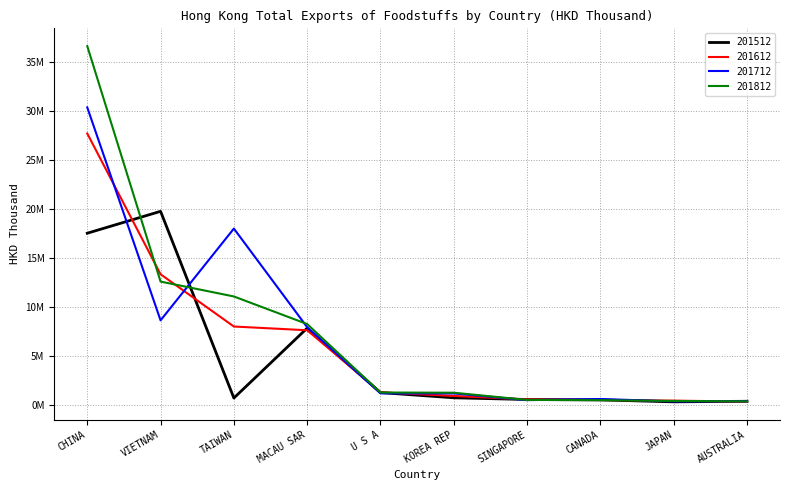

What is the total value across all series at VIETNAM?

54283852.3